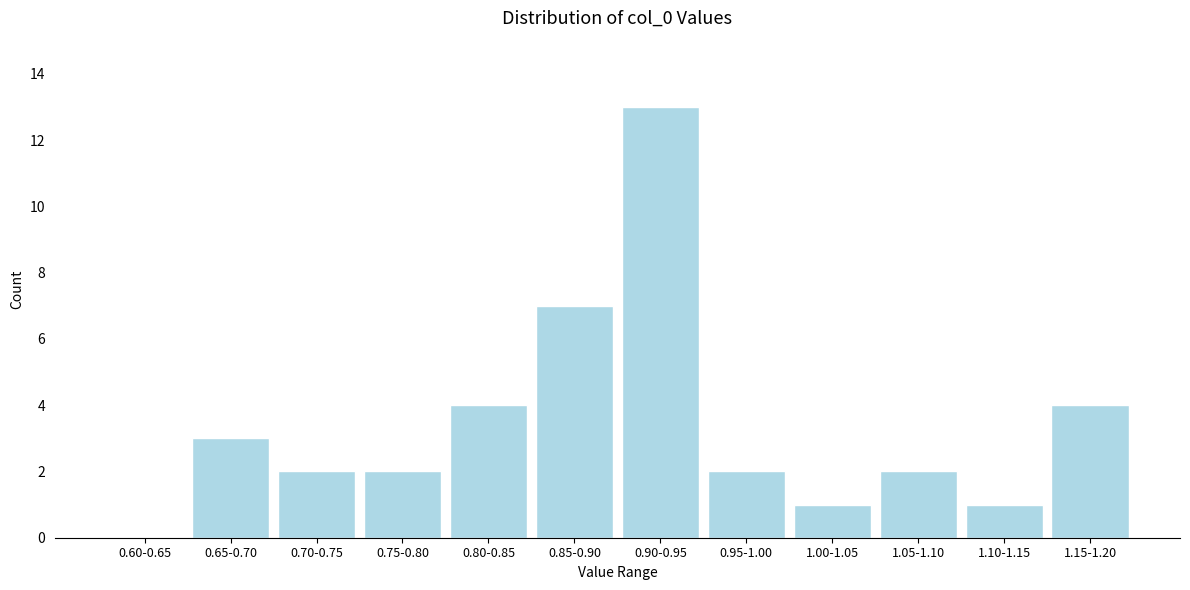

Reading left to right, transcribe all the data shown in this chart.

0.60-0.65=0	0.65-0.70=3	0.70-0.75=2	0.75-0.80=2	0.80-0.85=4	0.85-0.90=7	0.90-0.95=13	0.95-1.00=2	1.00-1.05=1	1.05-1.10=2	1.10-1.15=1	1.15-1.20=4